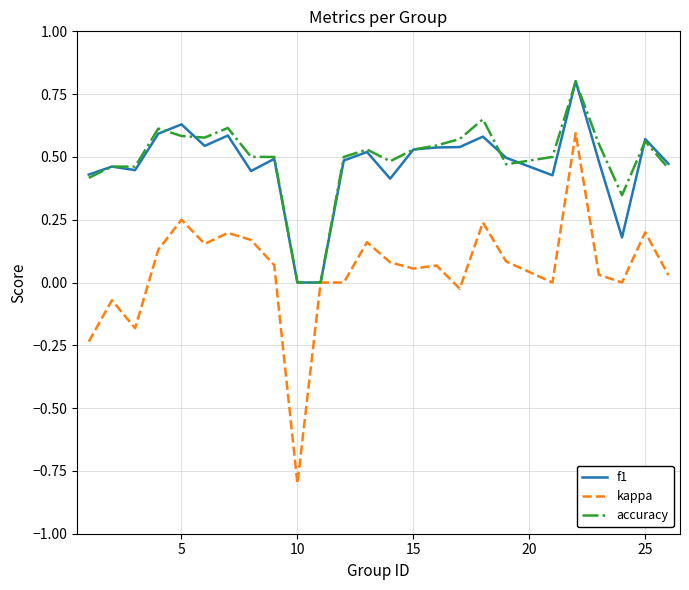

How many categories are shown in the chart?

25